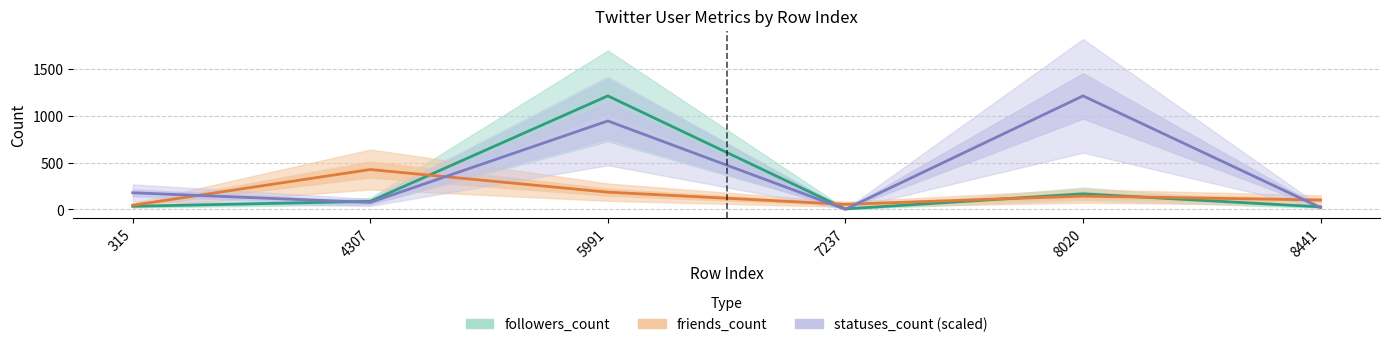

What is the sum of all followers_count values?

1536.0